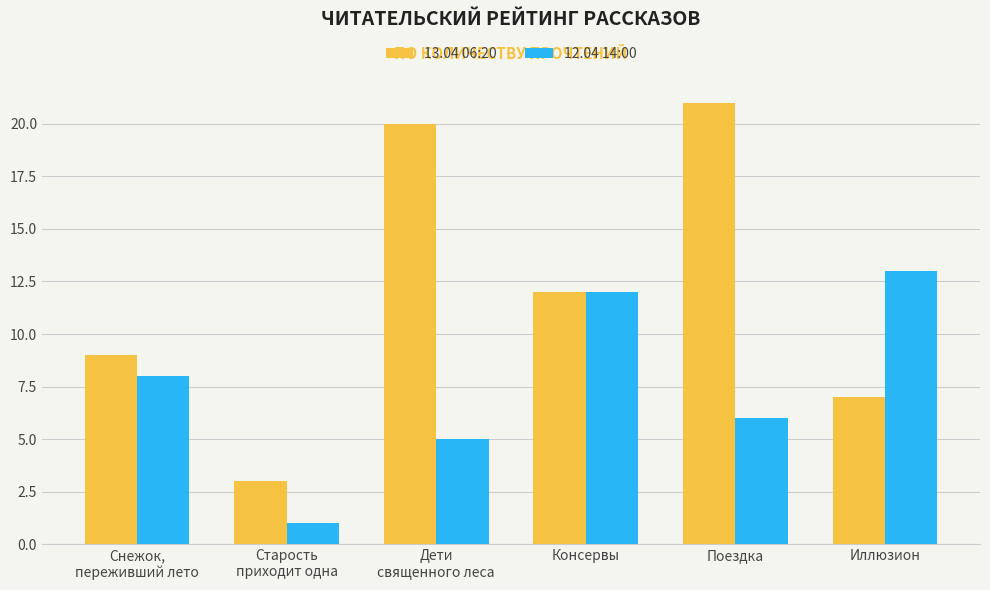

How many distinct data groups are displayed?

2